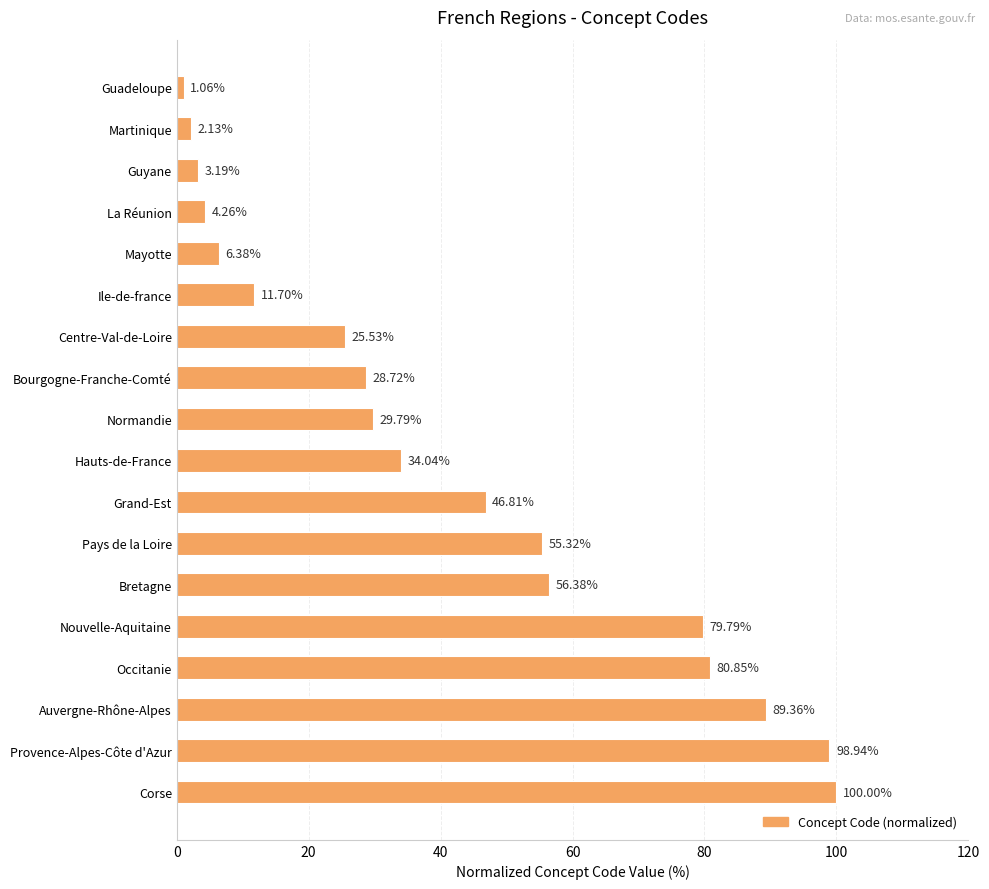

Between Provence-Alpes-Côte d'Azur and Martinique, which is larger?

Provence-Alpes-Côte d'Azur